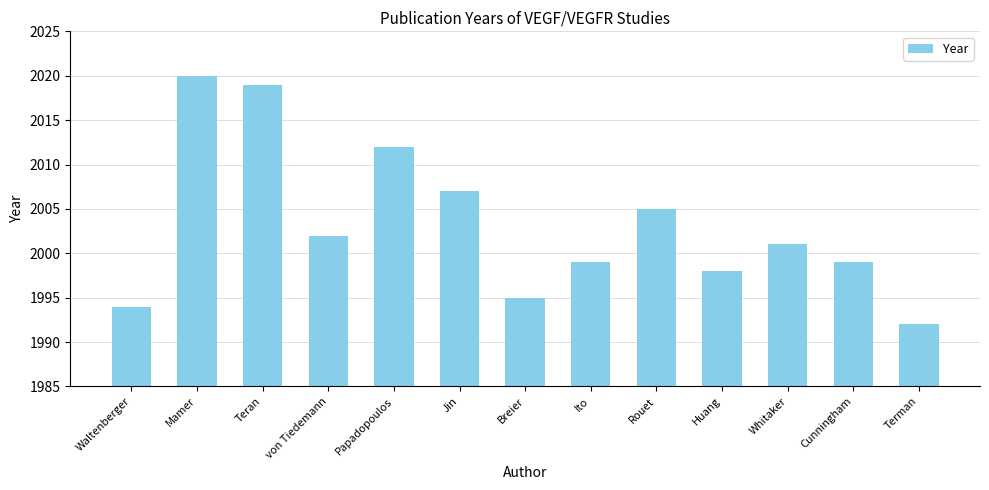

What position from the right is Ito?

6